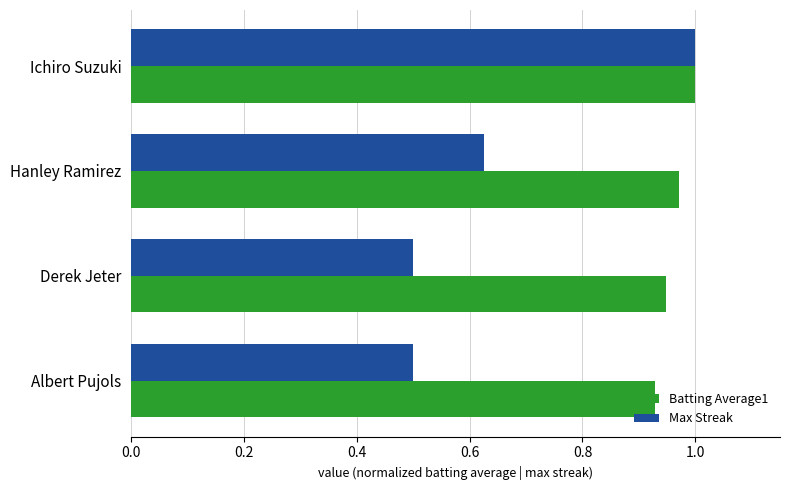

List the labels in order of Batting Average1 value, smallest first.

Albert Pujols, Derek Jeter, Hanley Ramirez, Ichiro Suzuki